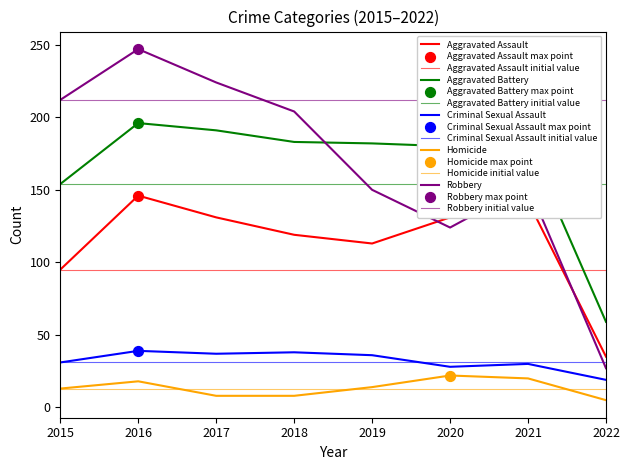

Which series contains the lowest Y value?

Homicide